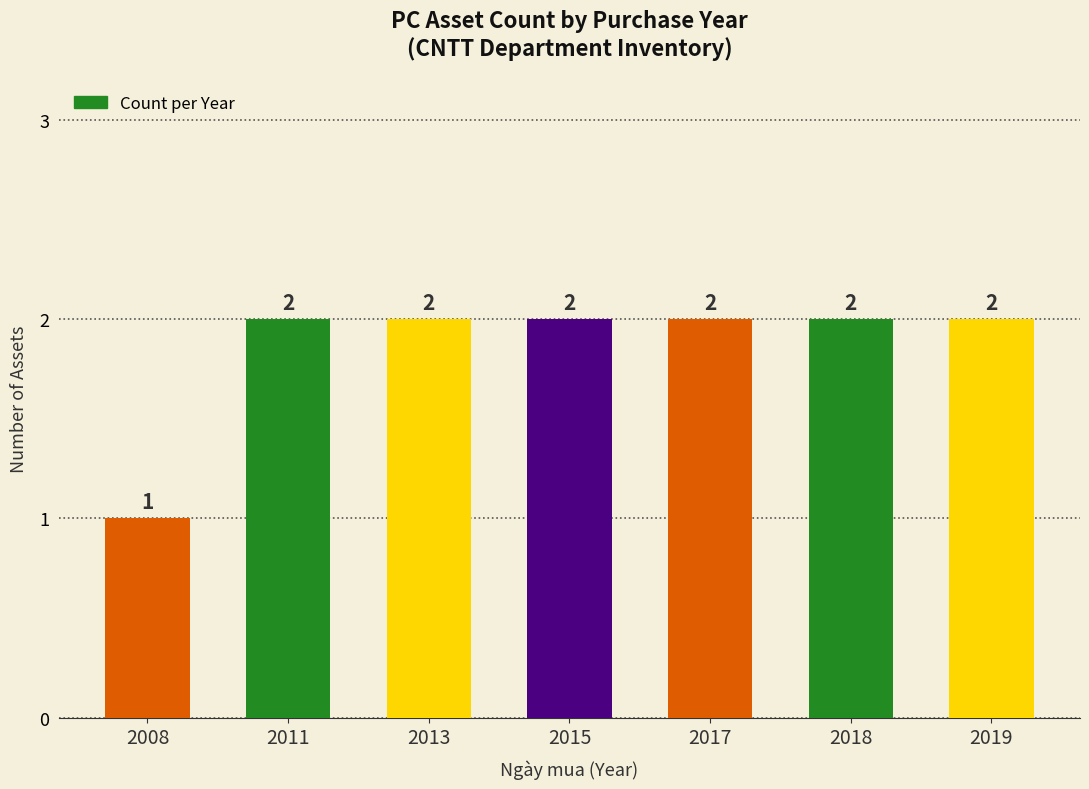

At which category does the chart reach its minimum across all series?

2008